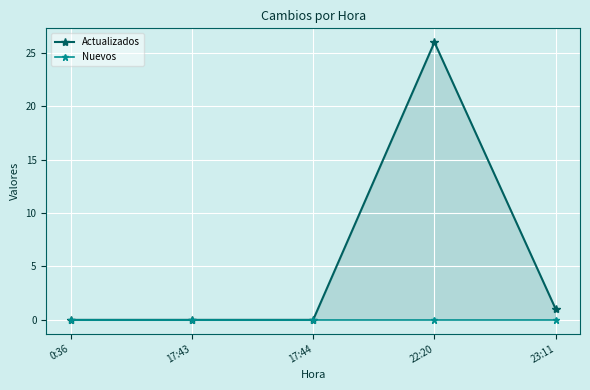

Which series has the largest range (max minus min)?

Actualizados